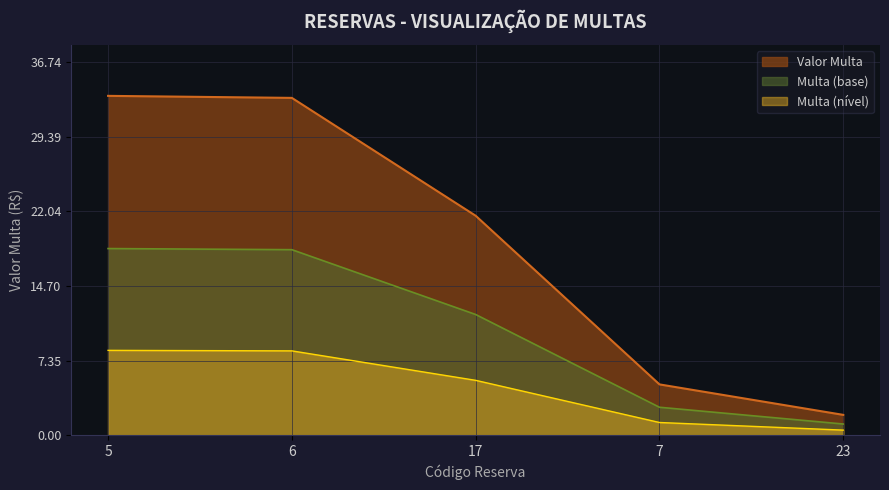

What position from the right is 23?

1